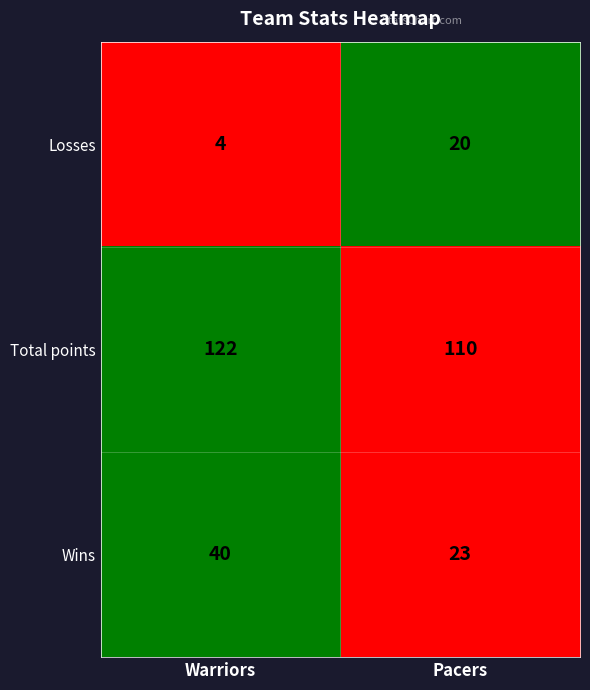

True or false: Total points has a value of 178 at Pacers.

False